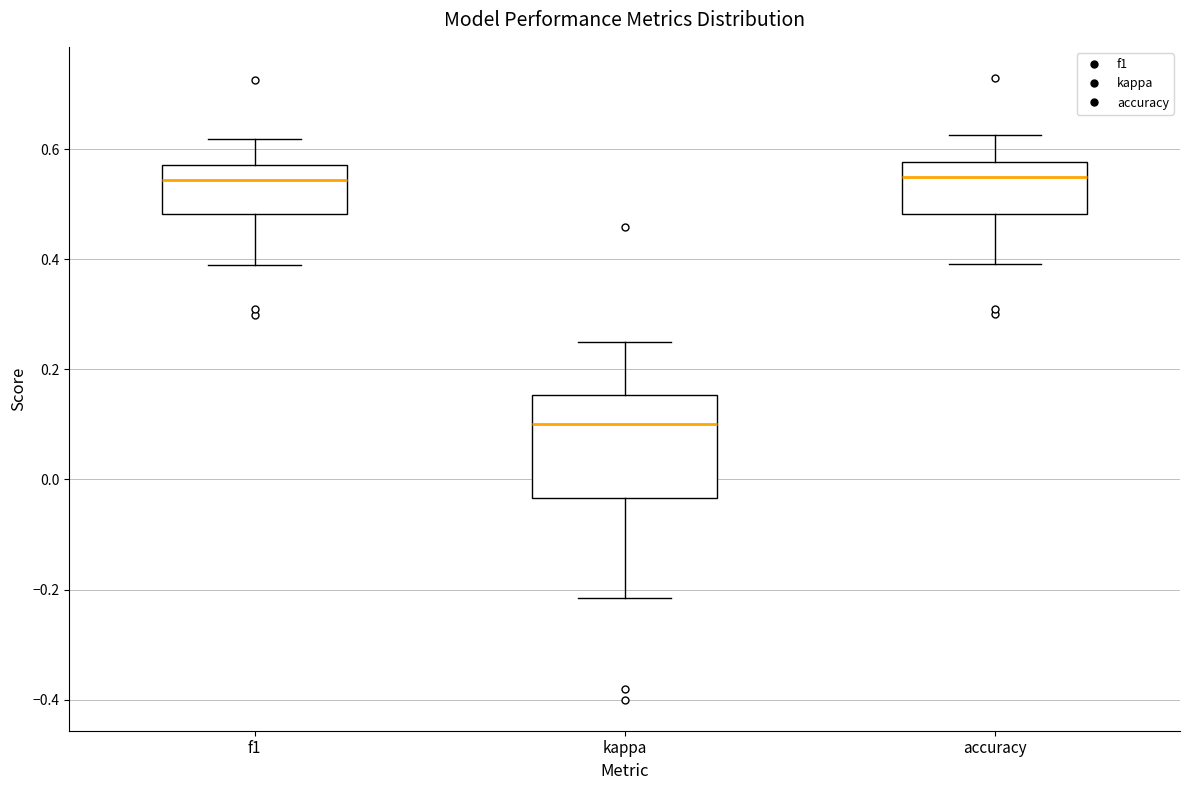

Reading left to right, transcribe this box plot: for each box, give where its median line is, the range the box spans, and where its two whiskers end, as read against the y-axis. The values are not printed on the chart, so give them approximately, as read against the axis.

f1: median 0.54, box 0.48 to 0.58, whiskers 0.38 to 0.62
kappa: median 0.10, box -0.04 to 0.16, whiskers -0.22 to 0.26
accuracy: median 0.56, box 0.48 to 0.58, whiskers 0.40 to 0.62